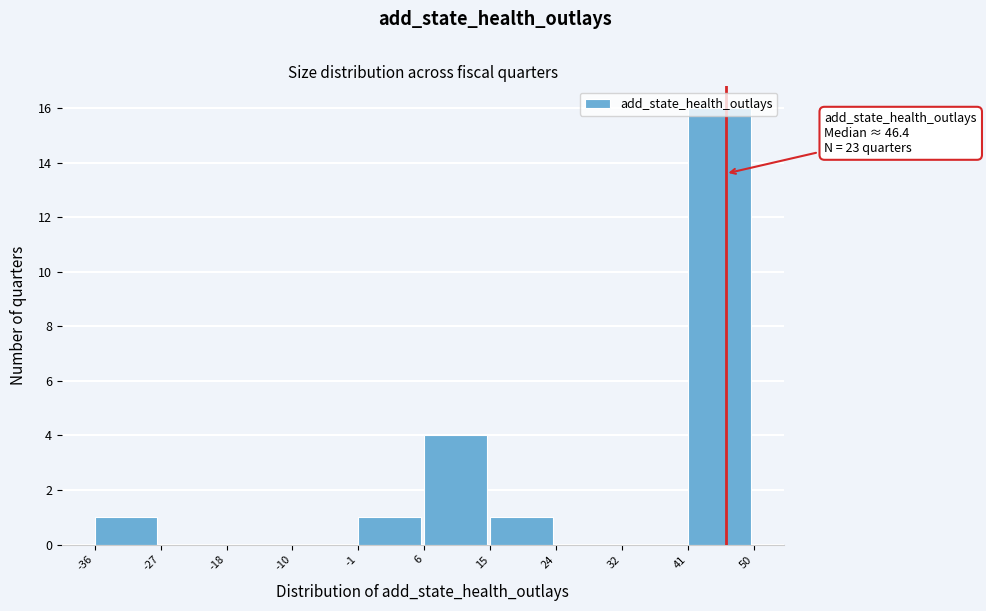

What is the approximate value at 6?

4